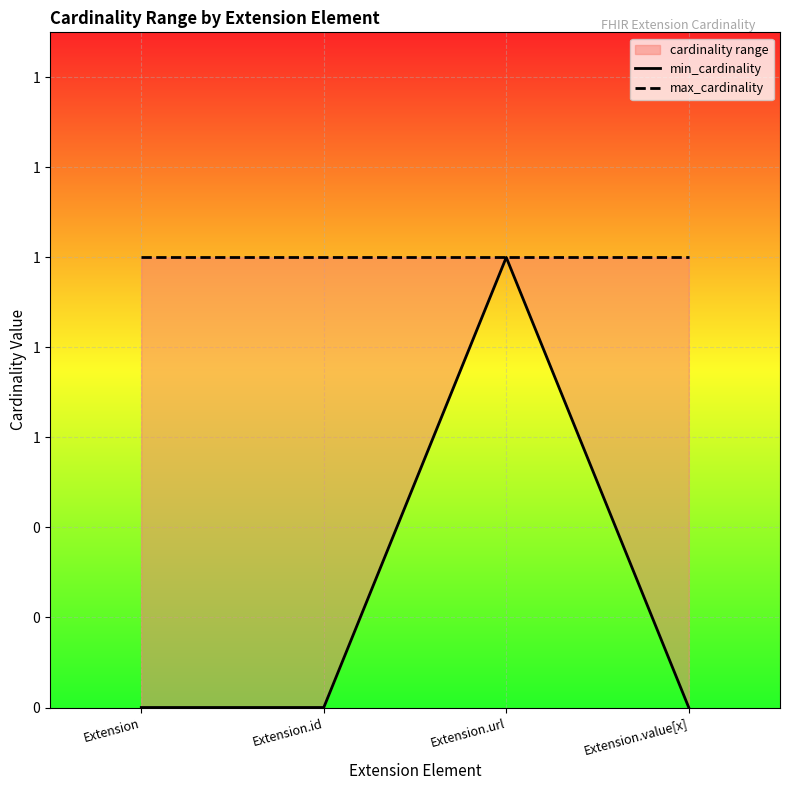

Does the chart display data point markers on the line(s)?

No